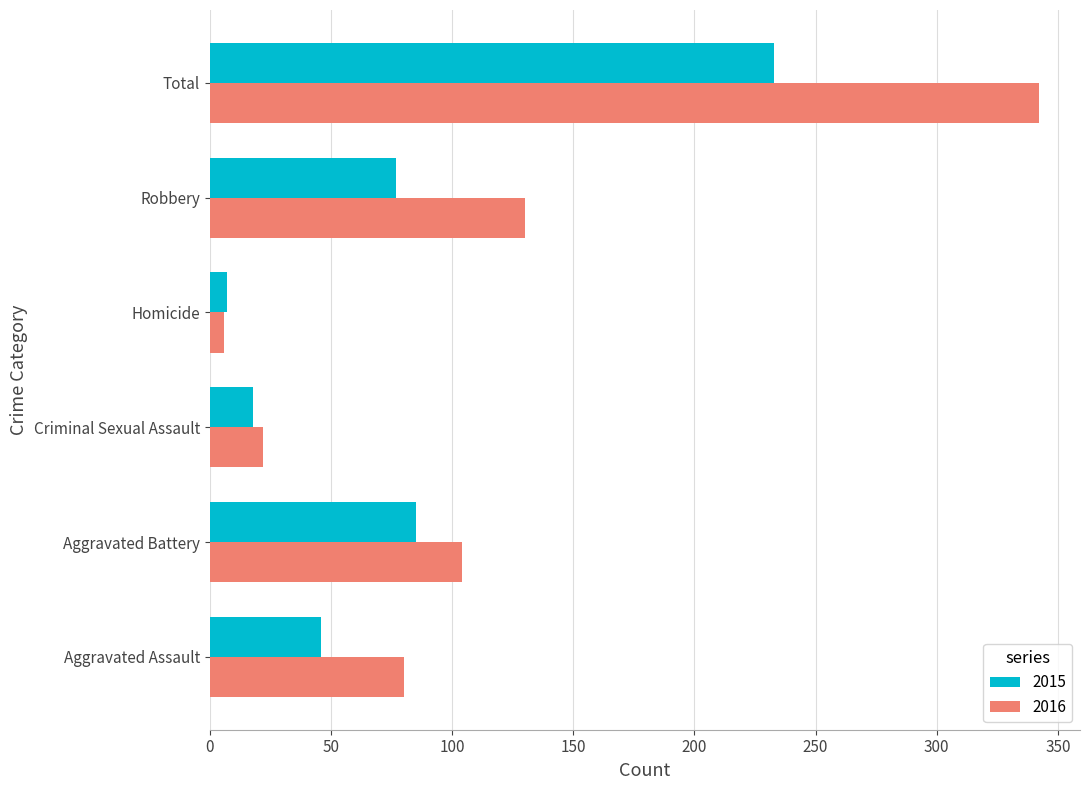

Rank the series by their maximum value, from highest to lowest.

2016, 2015